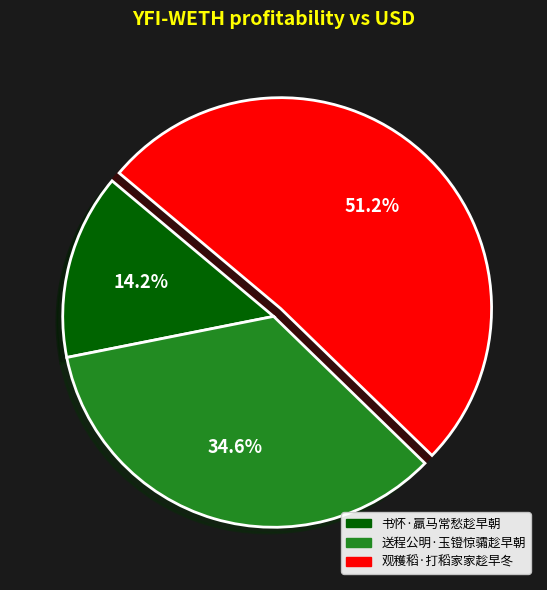

True or false: 送程公明·玉镫惊骦趁早朝 accounts for 35% of the total.

True